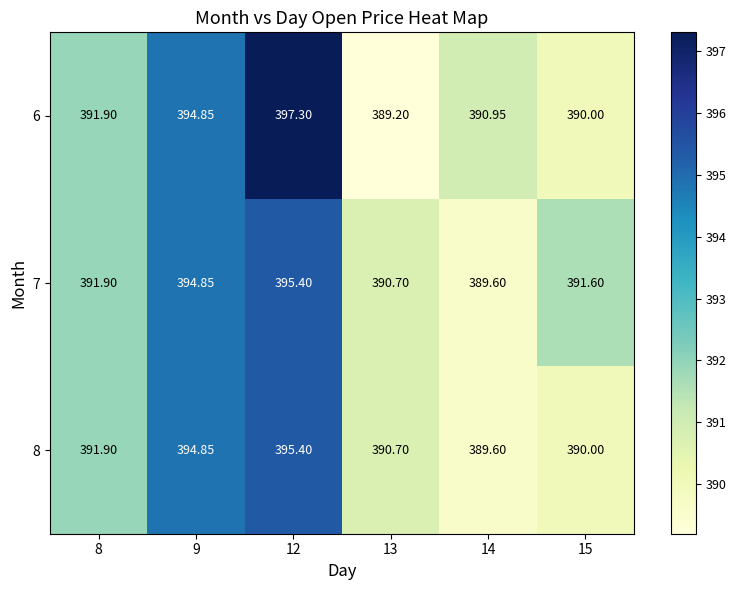

Is the value of 7 at 14 greater than the value of 6 at 13?

Yes